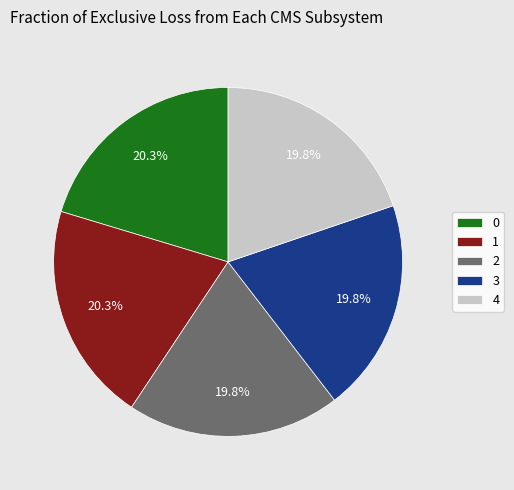

Does 4 account for over 50% of the chart?

No